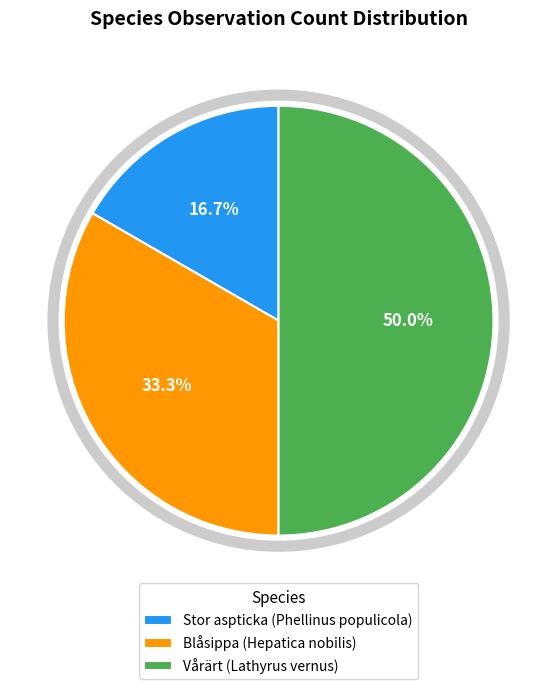

Which slice is the smallest?

Stor aspticka (Phellinus populicola)